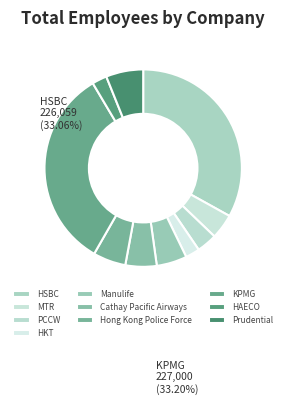

Does any single category account for the majority?

No